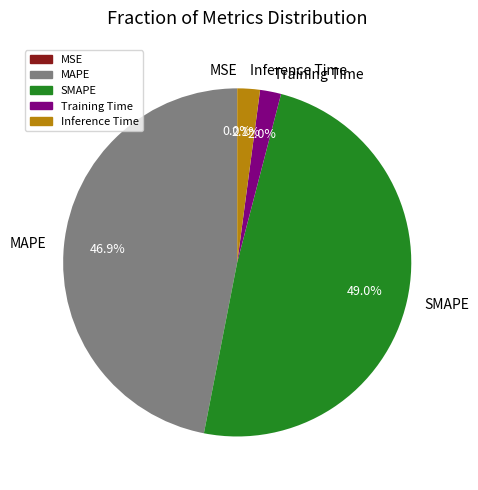

To the nearest percent, what is the average slice percentage?

20%